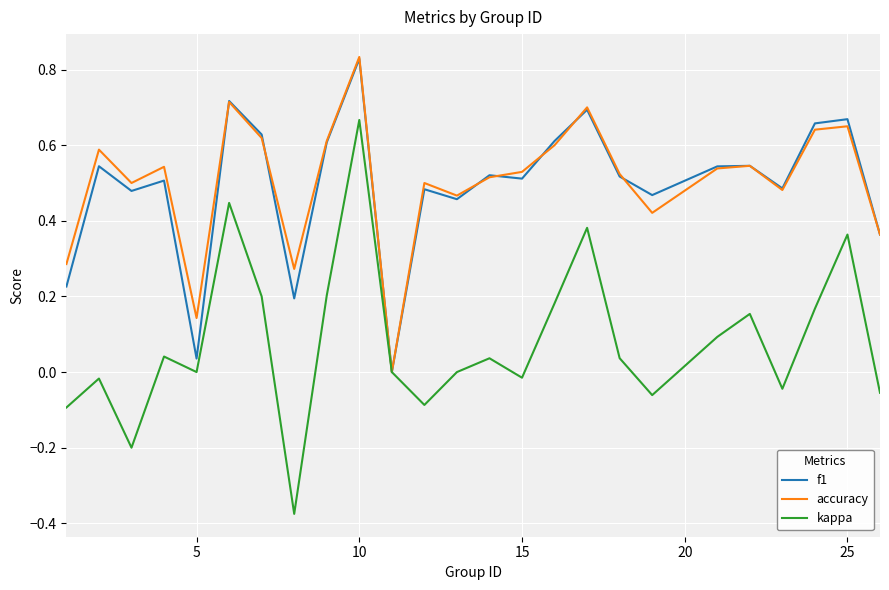

Which series has the widest spread of values?

kappa